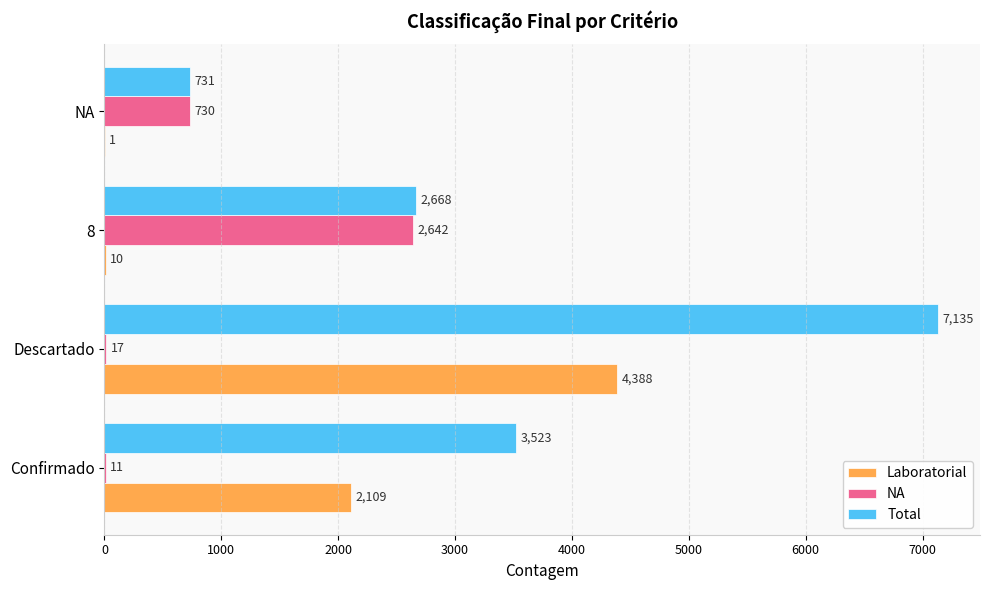

Which series changed the most between Confirmado and 8?

NA